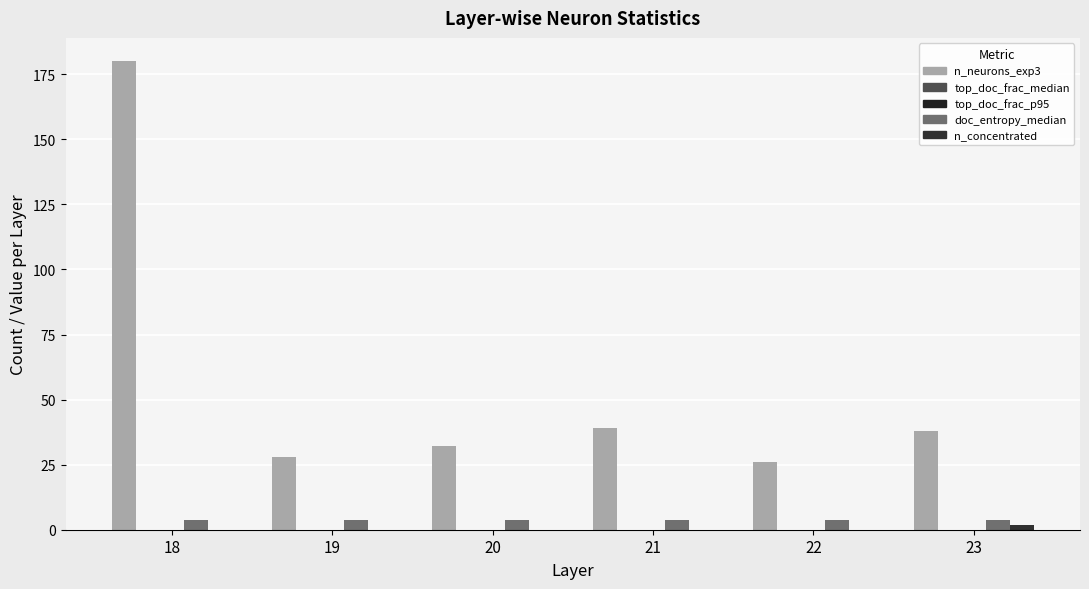

Read the n_neurons_exp3 value at 19.

28.0